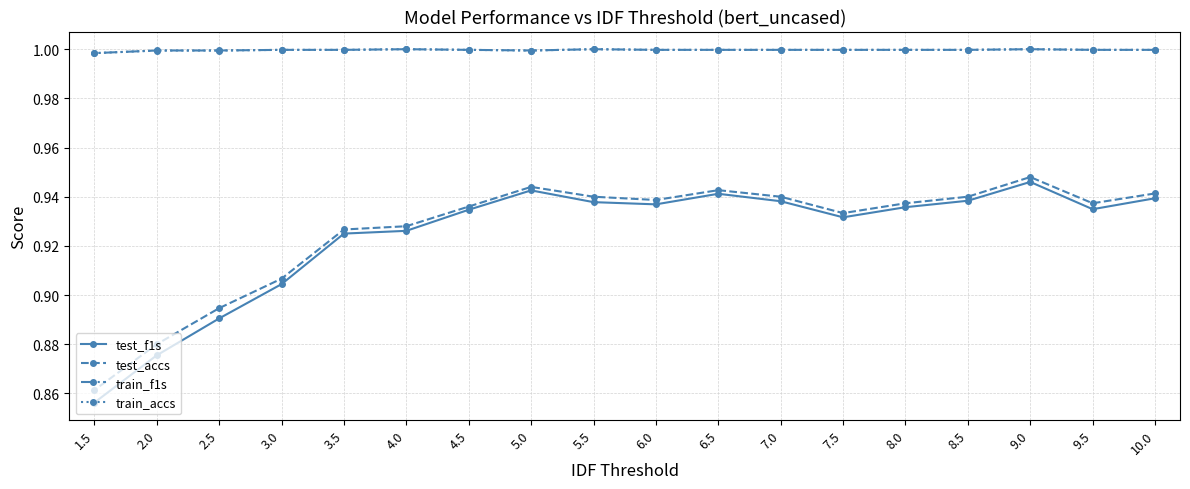

What is the maximum value shown in the chart?

1.0